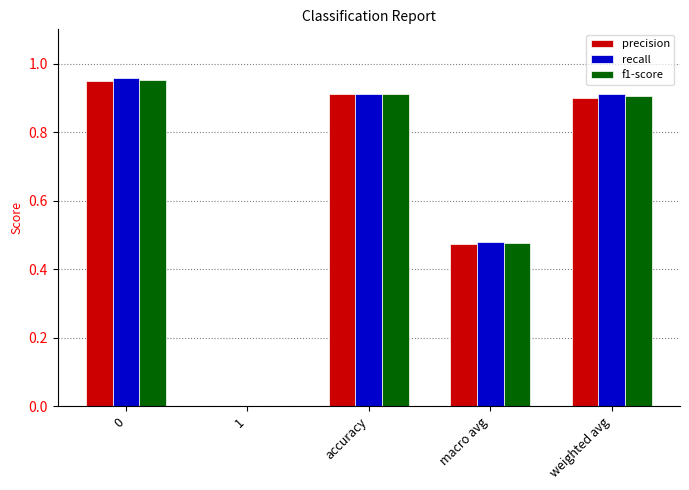

Is the value of precision at macro avg greater than the value of f1-score at accuracy?

No